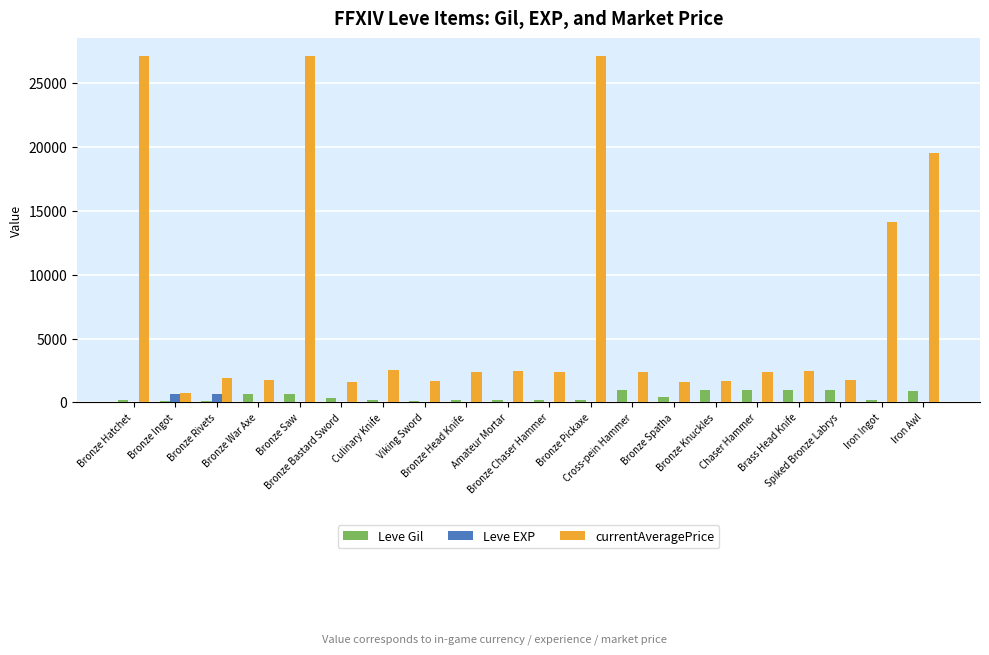

Which series has the largest total across all categories?

currentAveragePrice